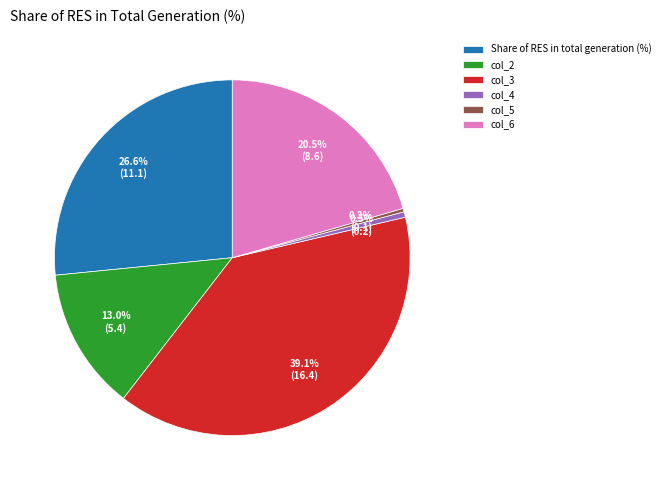

The col_2 slice represents 19% of the pie. True or false?

False